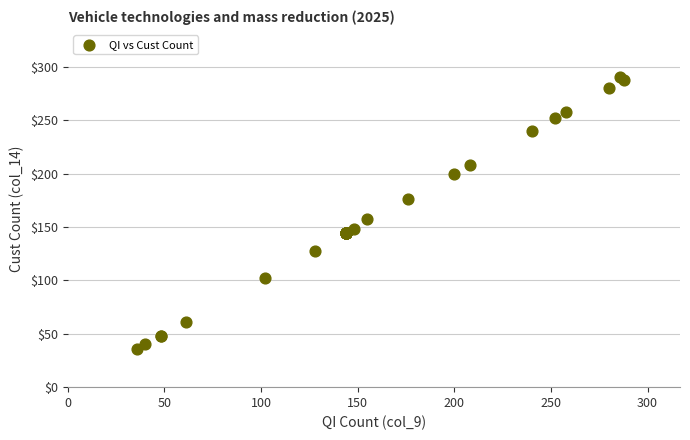

What Y value in the scatter plot is closest to 163?

158